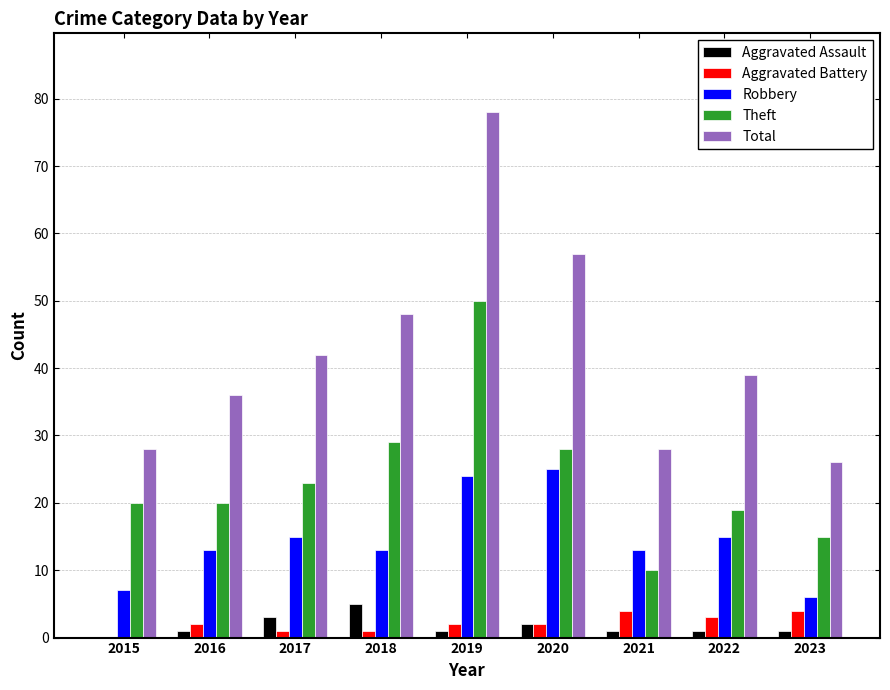

Reading left to right, what are all the values shown in this chart?

Aggravated Assault: 0	1	3	5	1	2	1	1	1
Aggravated Battery: 0	2	1	1	2	2	4	3	4
Robbery: 7	13	15	13	24	25	13	15	6
Theft: 20	20	23	29	50	28	10	19	15
Total: 28	36	42	48	78	57	28	39	26